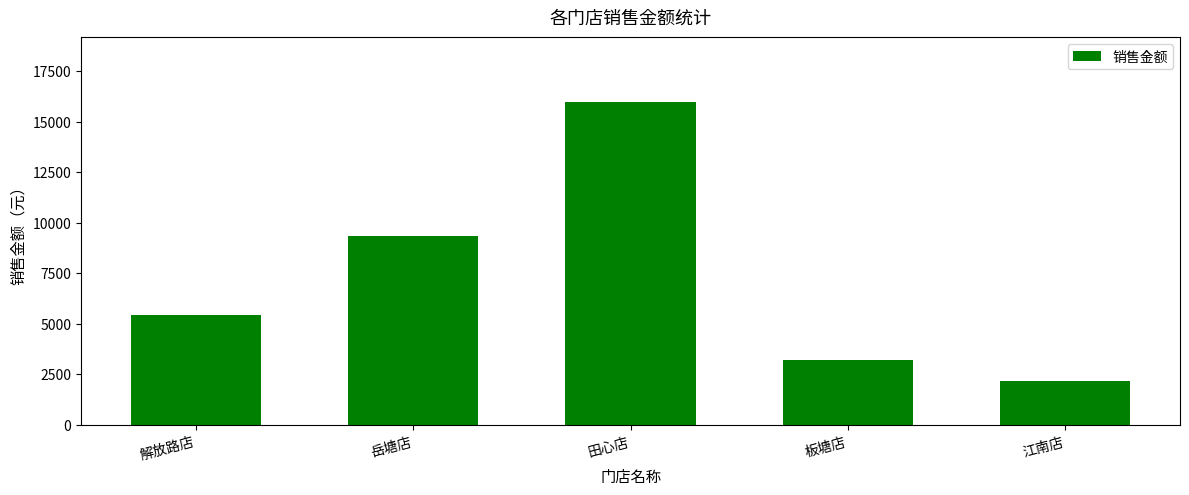

What is the difference between the values at 岳塘店 and 解放路店?

3885.4